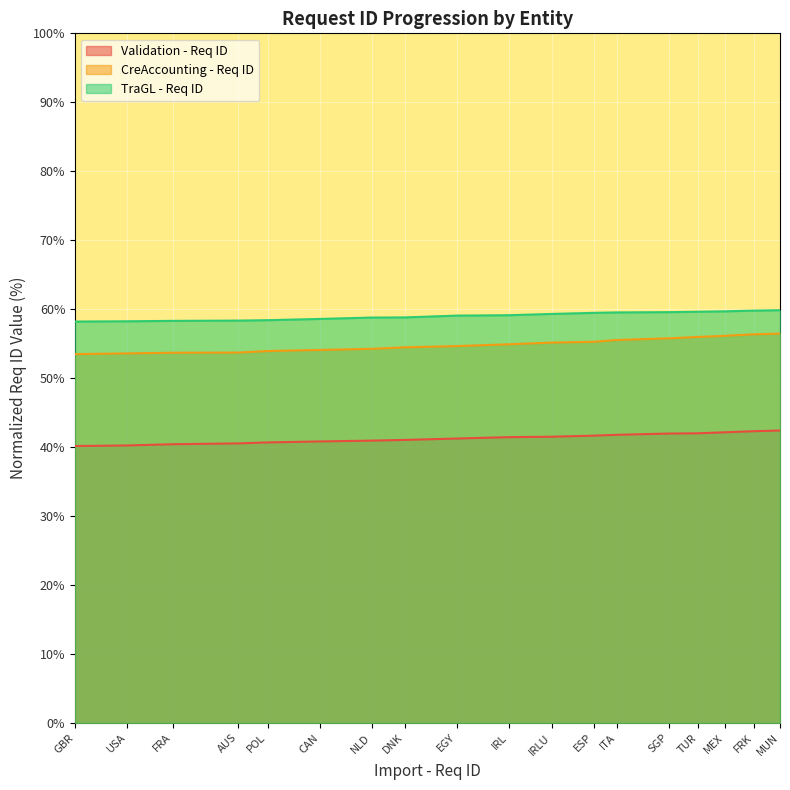

Reading left to right, extract all data points from this chart.

Validation - Req ID: 40.2	40.2	40.4	40.5	40.7	40.8	40.9	41.0	41.2	41.4	41.5	41.7	41.8	42.0	42.0	42.1	42.3	42.4
CreAccounting - Req ID: 53.5	53.6	53.7	53.7	53.9	54.1	54.2	54.5	54.6	54.9	55.1	55.3	55.5	55.8	56.0	56.1	56.4	56.5
TraGL - Req ID: 58.2	58.2	58.3	58.3	58.4	58.6	58.8	58.8	59.1	59.1	59.3	59.5	59.5	59.6	59.6	59.7	59.8	59.8